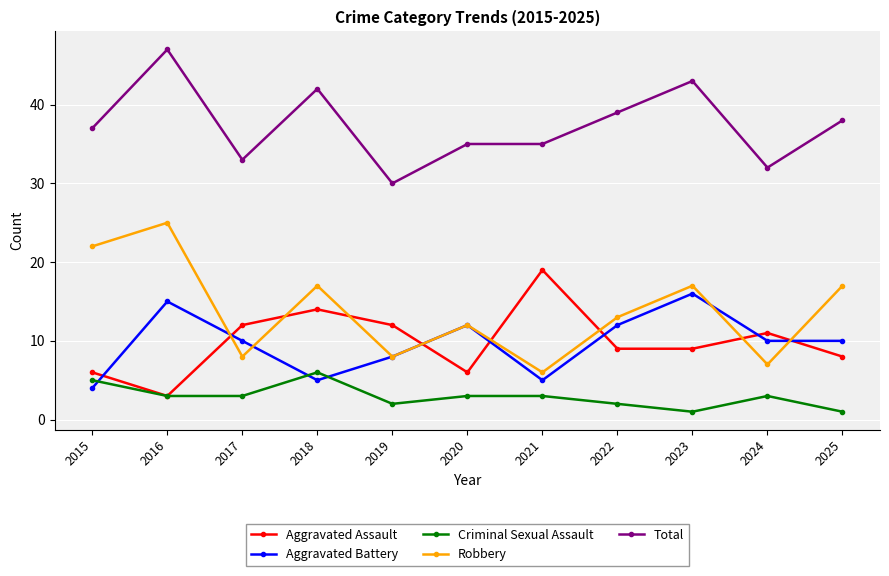

What is the total value across all series at 2022?

75